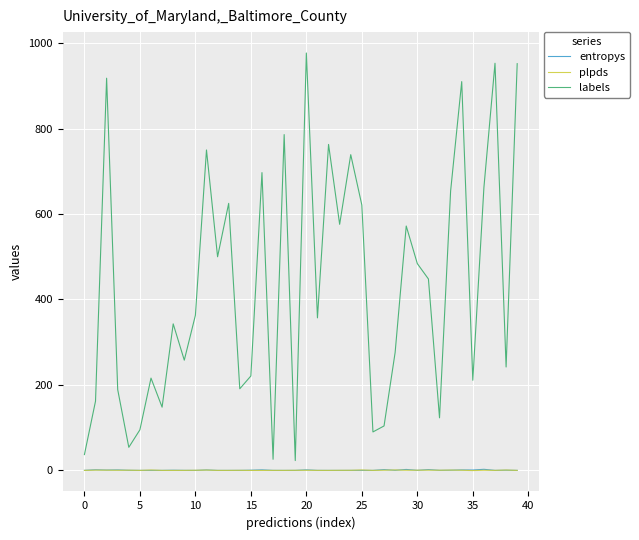

Which series has the largest total across all categories?

labels